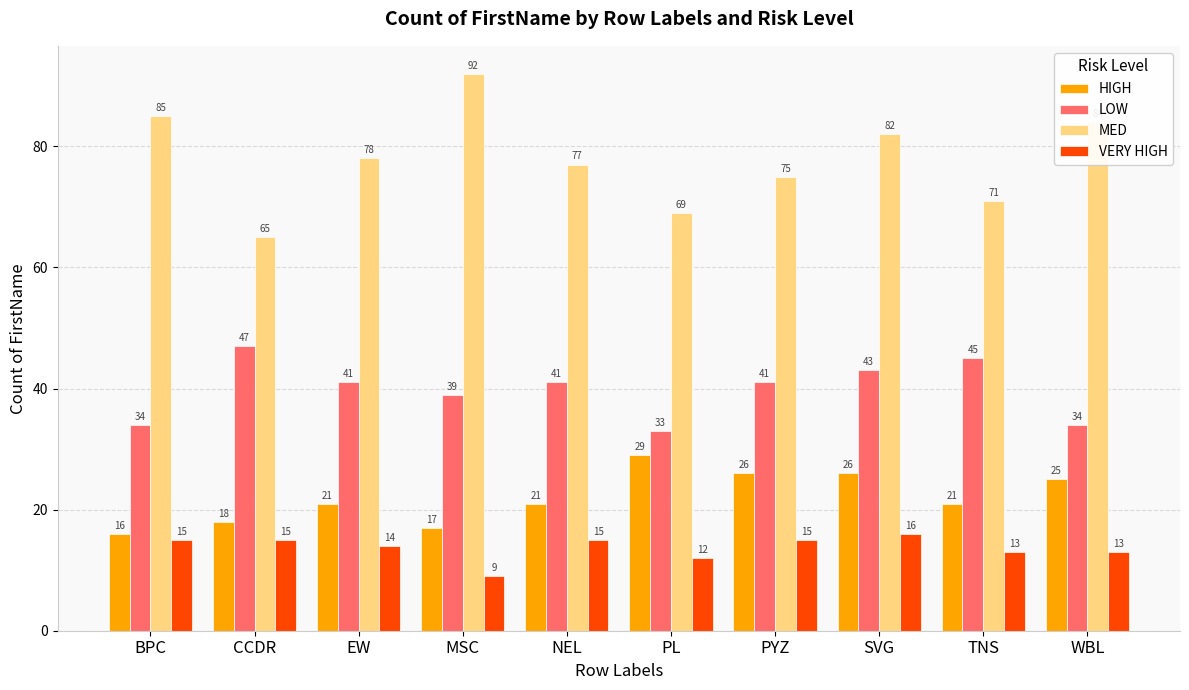

What are all the series names shown in the legend?

HIGH, LOW, MED, VERY HIGH